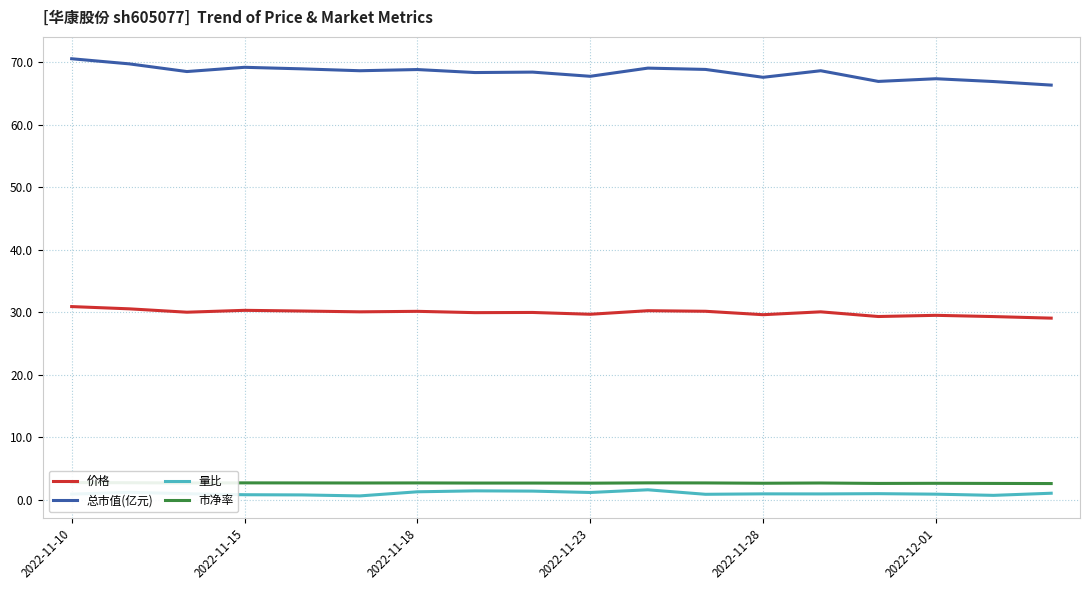

Between 10 and 14, which series saw the biggest shift?

总市值(亿元)